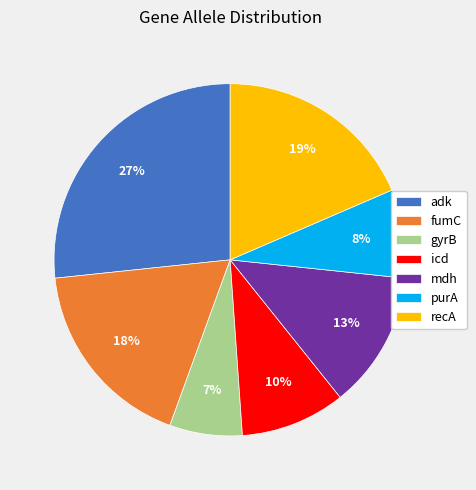

Between fumC and mdh, which is larger?

fumC